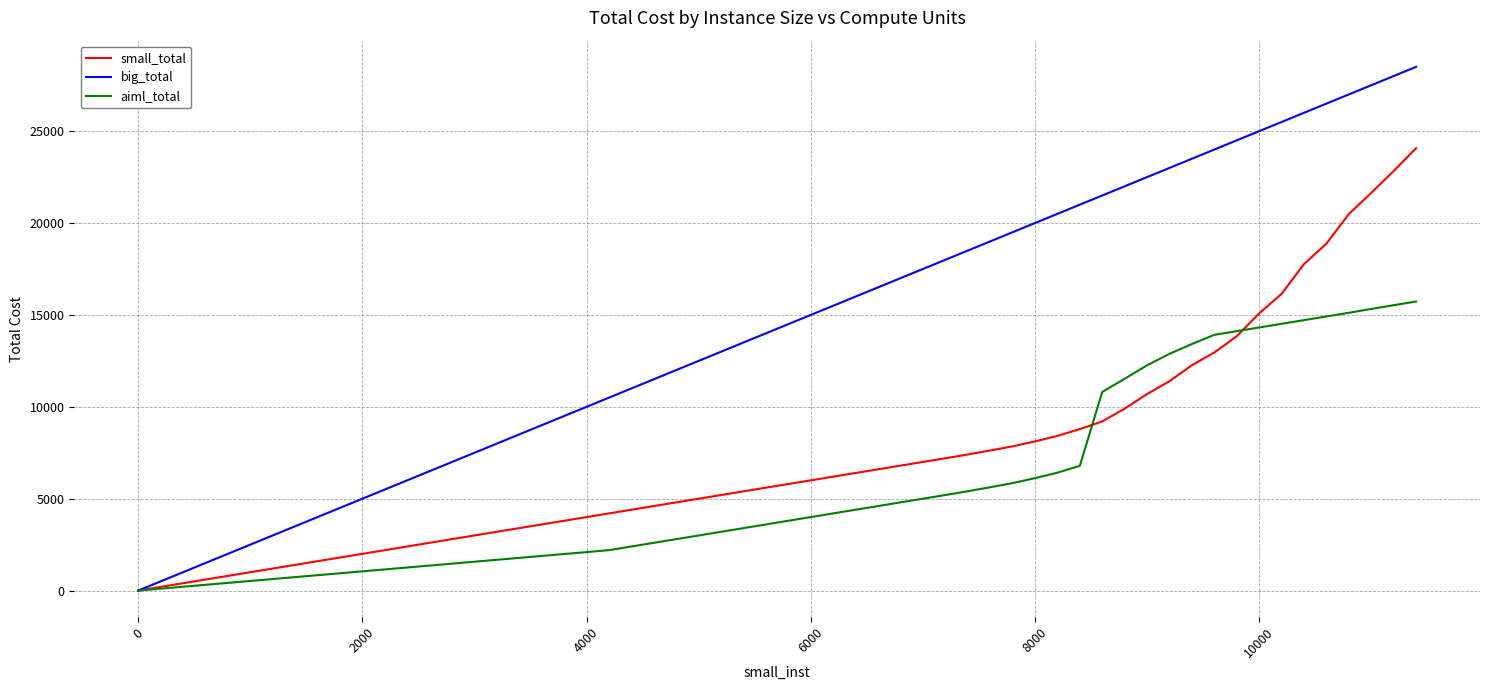

Which series has the largest range (max minus min)?

big_total